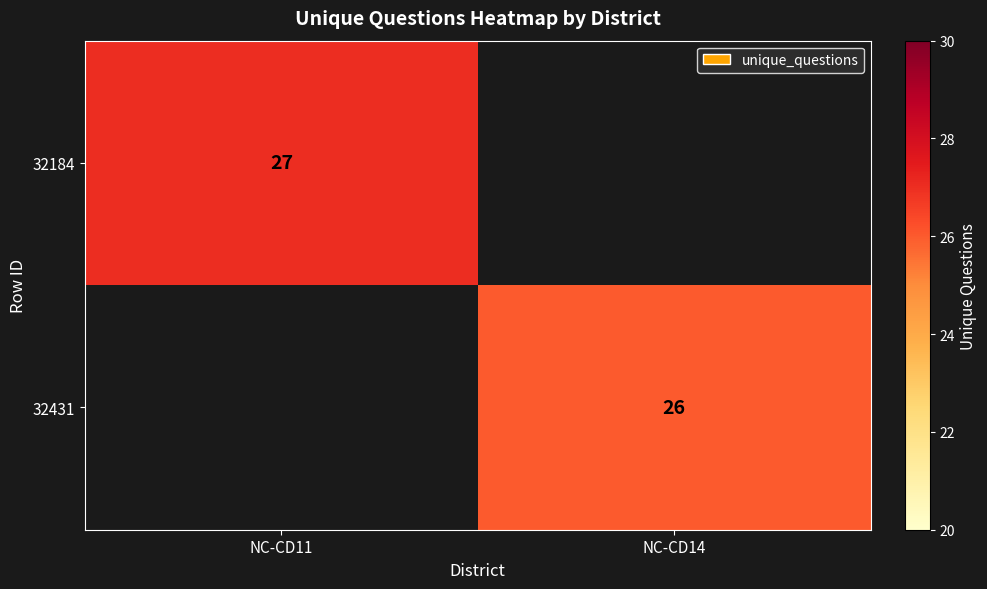

True or false: 32184 has a value of 36 at NC-CD11.

False